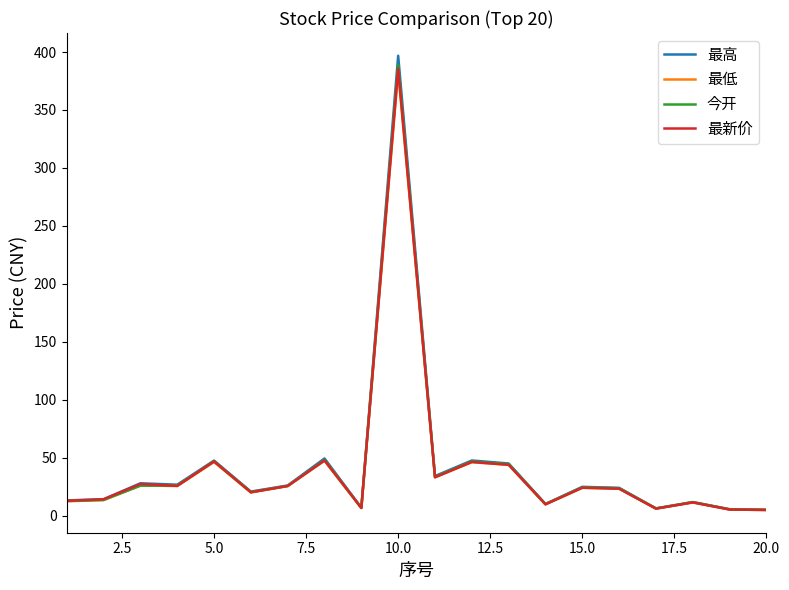

List the series in order of their overall mean, highest first.

最高, 今开, 最新价, 最低